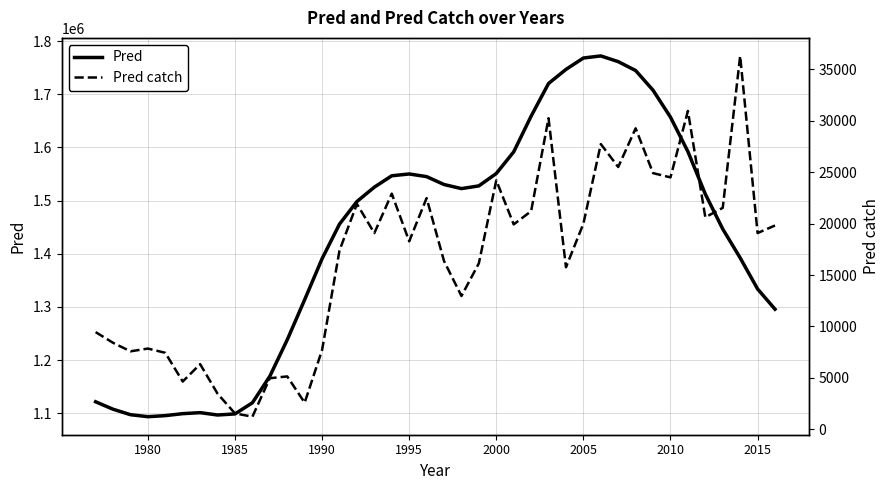

How many categories are shown in the chart?

40